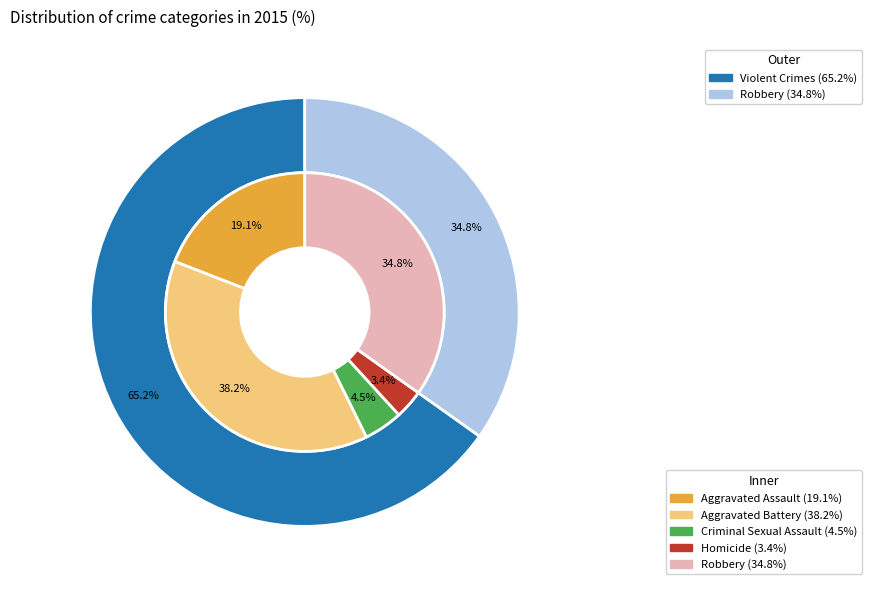

What portion of the pie excludes Robbery?

65.2%